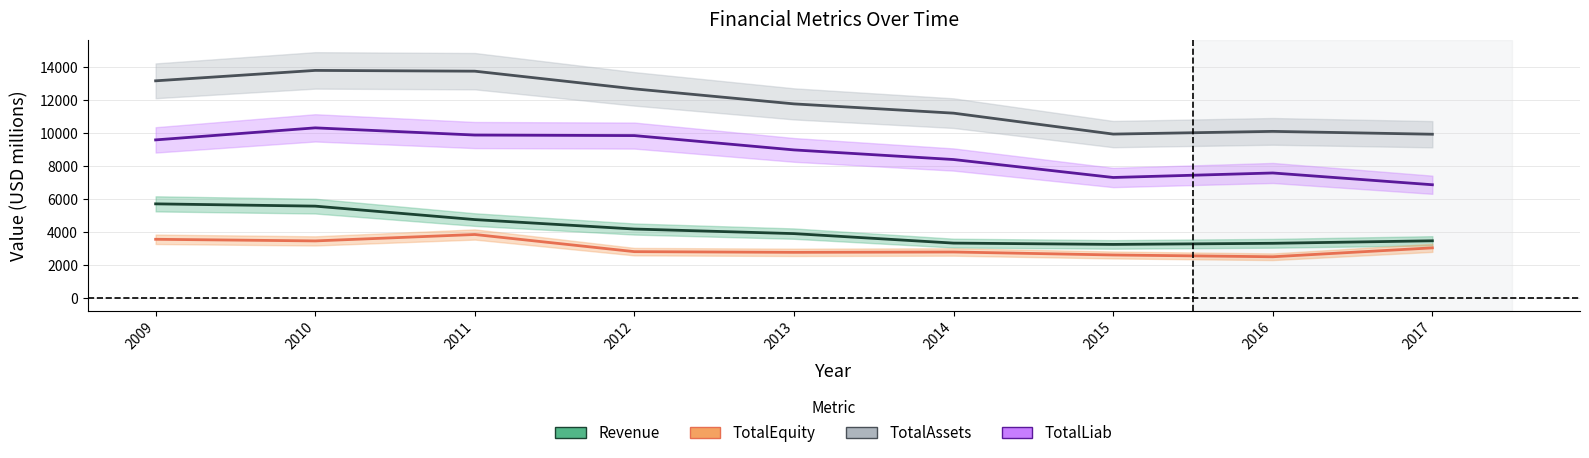

Reading left to right, extract all data points from this chart.

Revenue: 2009=5728.4	2010=5590.4	2011=4775.0	2012=4202.5	2013=3924.6	2014=3349.1	2015=3269.8	2016=3337.4	2017=3489.7
TotalEquity: 2009=3580.6	2010=3482.1	2011=3871.3	2012=2831.6	2013=2790.0	2014=2810.5	2015=2630.0	2016=2521.5	2017=3061.6
TotalAssets: 2009=13185.8	2010=13816.9	2011=13770.1	2012=12697.9	2013=11787.8	2014=11225.6	2015=9956.6	2016=10121.7	2017=9948.2
TotalLiab: 2009=9605.2	2010=10334.8	2011=9898.8	2012=9866.3	2013=8997.8	2014=8415.1	2015=7326.6	2016=7600.2	2017=6886.6